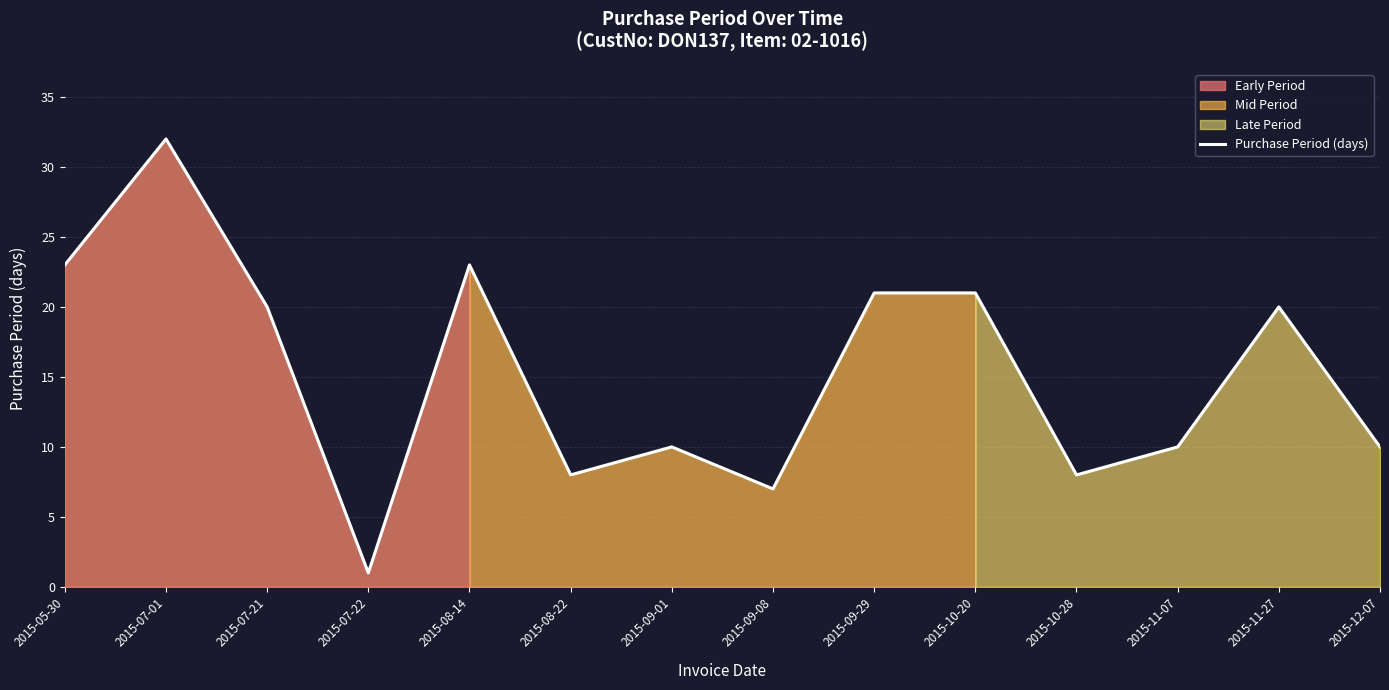

The value at 2015-08-14 is 38. True or false?

False